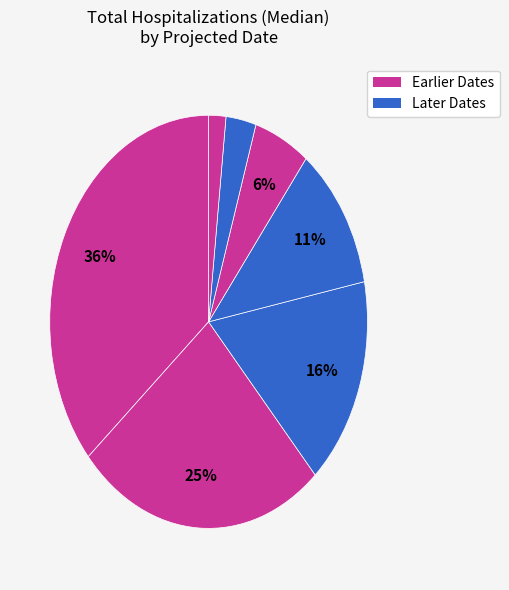

How many segments does this pie chart have?

7